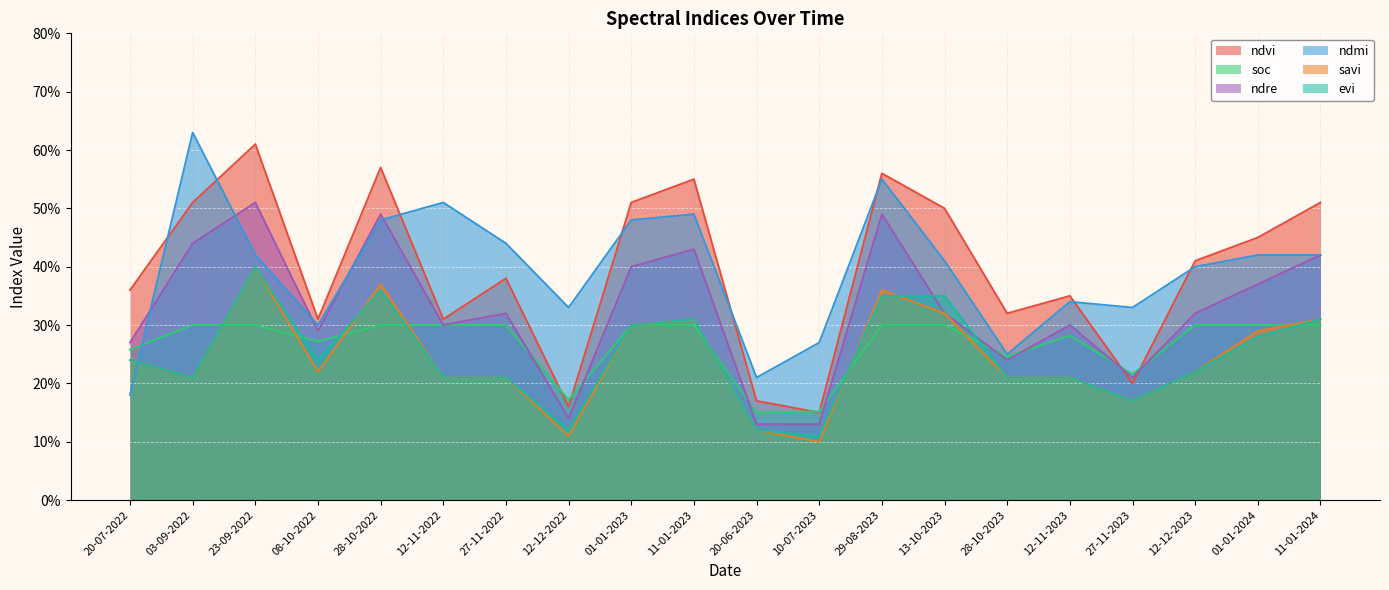

True or false: ndmi has more than 1 interior local peaks.

True